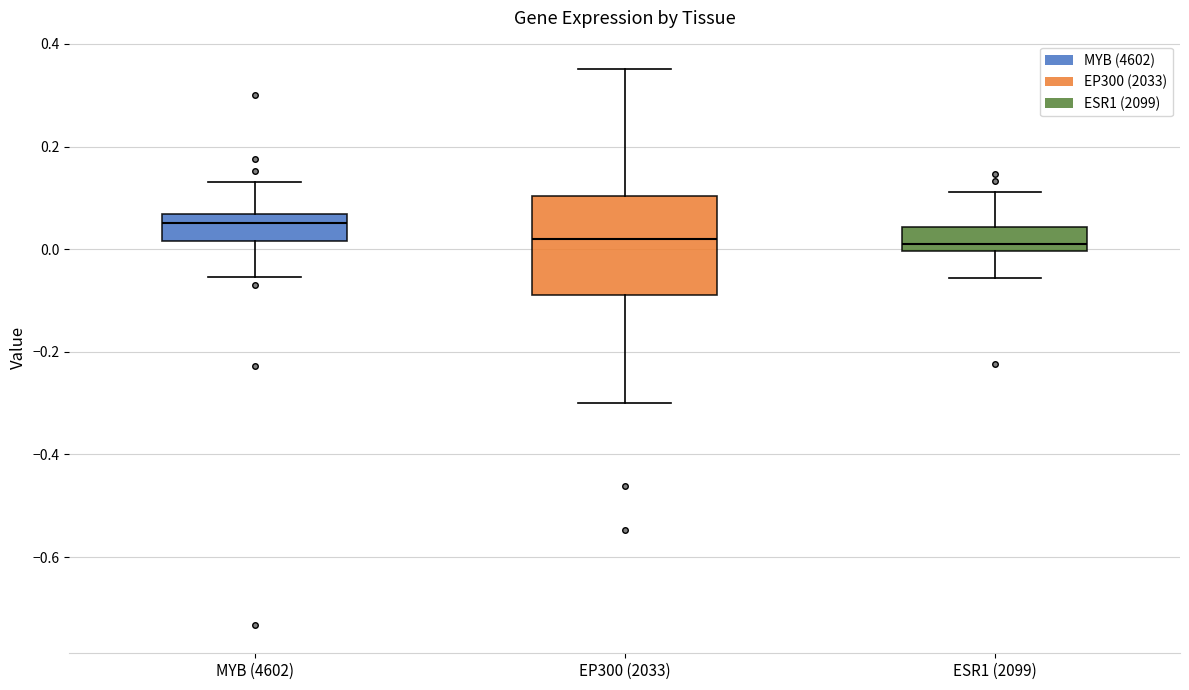

Reading left to right, read every box against the y-axis: the position of its median line, the range the box covers, and the ends of its whiskers. The values are not printed on the chart, so give them approximately, as read against the axis.

MYB (4602): median 0.06 (just below the box's upper edge), box 0.02 to 0.06, whiskers -0.06 to 0.14
EP300 (2033): median 0.02, box -0.08 to 0.10, whiskers -0.30 to 0.36
ESR1 (2099): median 0.00 (just above the box's lower edge), box 0.00 to 0.04, whiskers -0.06 to 0.12